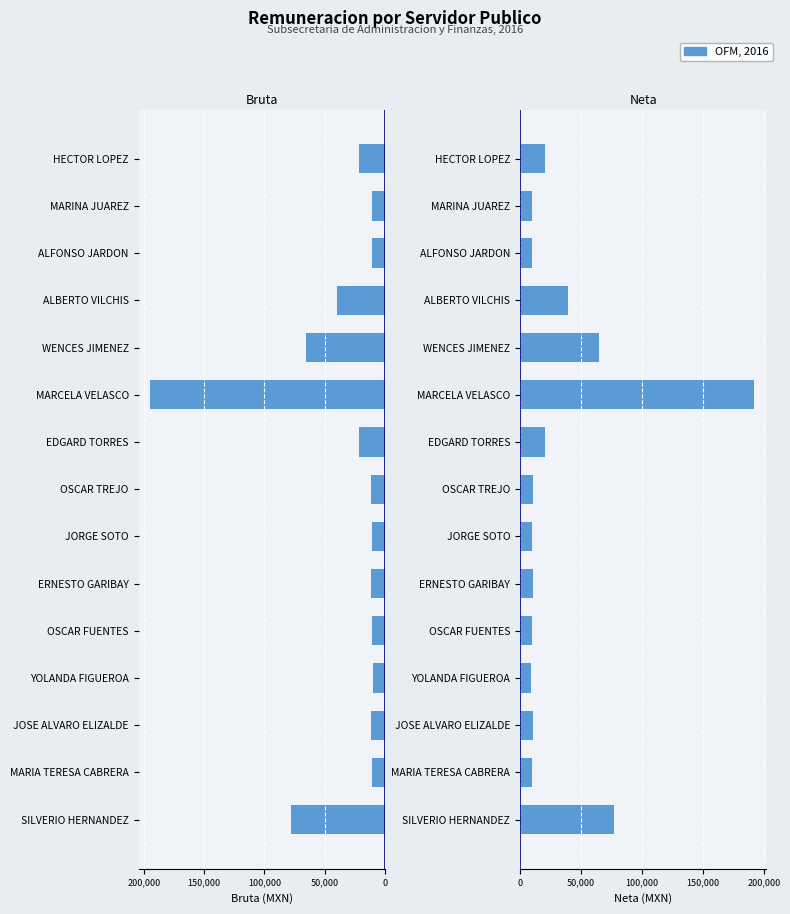

Reading left to right, what are all the values shown in this chart?

Remuneracion Bruta: -78148.7	-10877.0	-11728.0	-9919.0	-10463.0	-11728.0	-10877.0	-11728.0	-21371.0	-194708.3	-65671.2	-39909.1	-10877.0	-10877.0	-21371.0
Remuneracion Neta: 77100.7	10083.3	10918.4	9157.2	9685.2	10915.7	10086.0	10905.1	20377.3	192380.1	64612.5	39042.4	10088.6	10083.3	20353.4